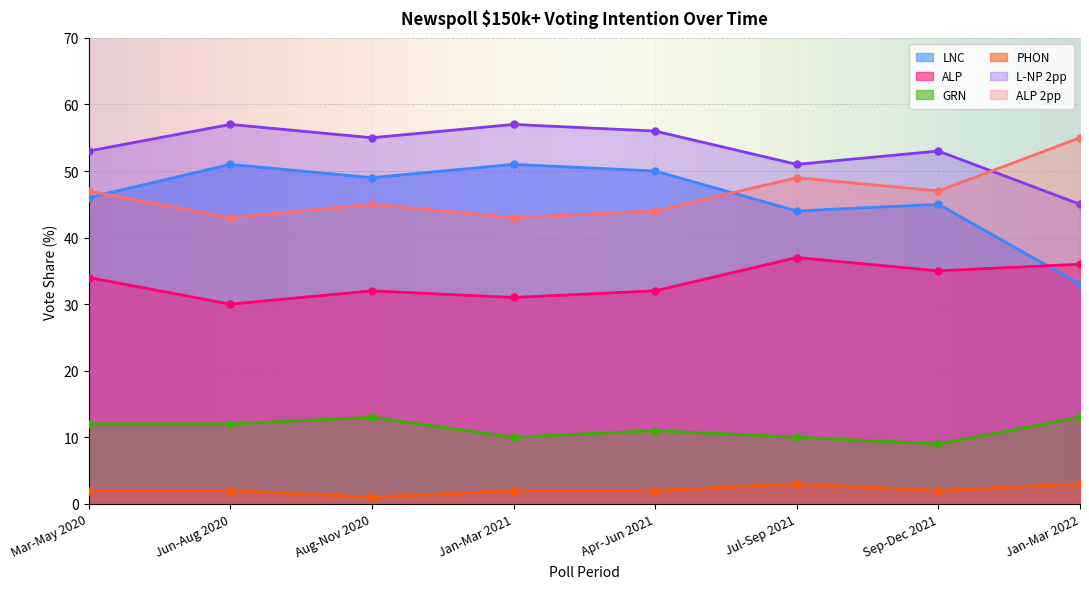

Reading right to left, transcribe all the data shown in this chart.

LNC: Jan-Mar 2022=33	Sep-Dec 2021=45	Jul-Sep 2021=44	Apr-Jun 2021=50	Jan-Mar 2021=51	Aug-Nov 2020=49	Jun-Aug 2020=51	Mar-May 2020=46
ALP: Jan-Mar 2022=36	Sep-Dec 2021=35	Jul-Sep 2021=37	Apr-Jun 2021=32	Jan-Mar 2021=31	Aug-Nov 2020=32	Jun-Aug 2020=30	Mar-May 2020=34
GRN: Jan-Mar 2022=13	Sep-Dec 2021=9	Jul-Sep 2021=10	Apr-Jun 2021=11	Jan-Mar 2021=10	Aug-Nov 2020=13	Jun-Aug 2020=12	Mar-May 2020=12
PHON: Jan-Mar 2022=3	Sep-Dec 2021=2	Jul-Sep 2021=3	Apr-Jun 2021=2	Jan-Mar 2021=2	Aug-Nov 2020=1	Jun-Aug 2020=2	Mar-May 2020=2
L-NP 2pp: Jan-Mar 2022=45	Sep-Dec 2021=53	Jul-Sep 2021=51	Apr-Jun 2021=56	Jan-Mar 2021=57	Aug-Nov 2020=55	Jun-Aug 2020=57	Mar-May 2020=53
ALP 2pp: Jan-Mar 2022=55	Sep-Dec 2021=47	Jul-Sep 2021=49	Apr-Jun 2021=44	Jan-Mar 2021=43	Aug-Nov 2020=45	Jun-Aug 2020=43	Mar-May 2020=47